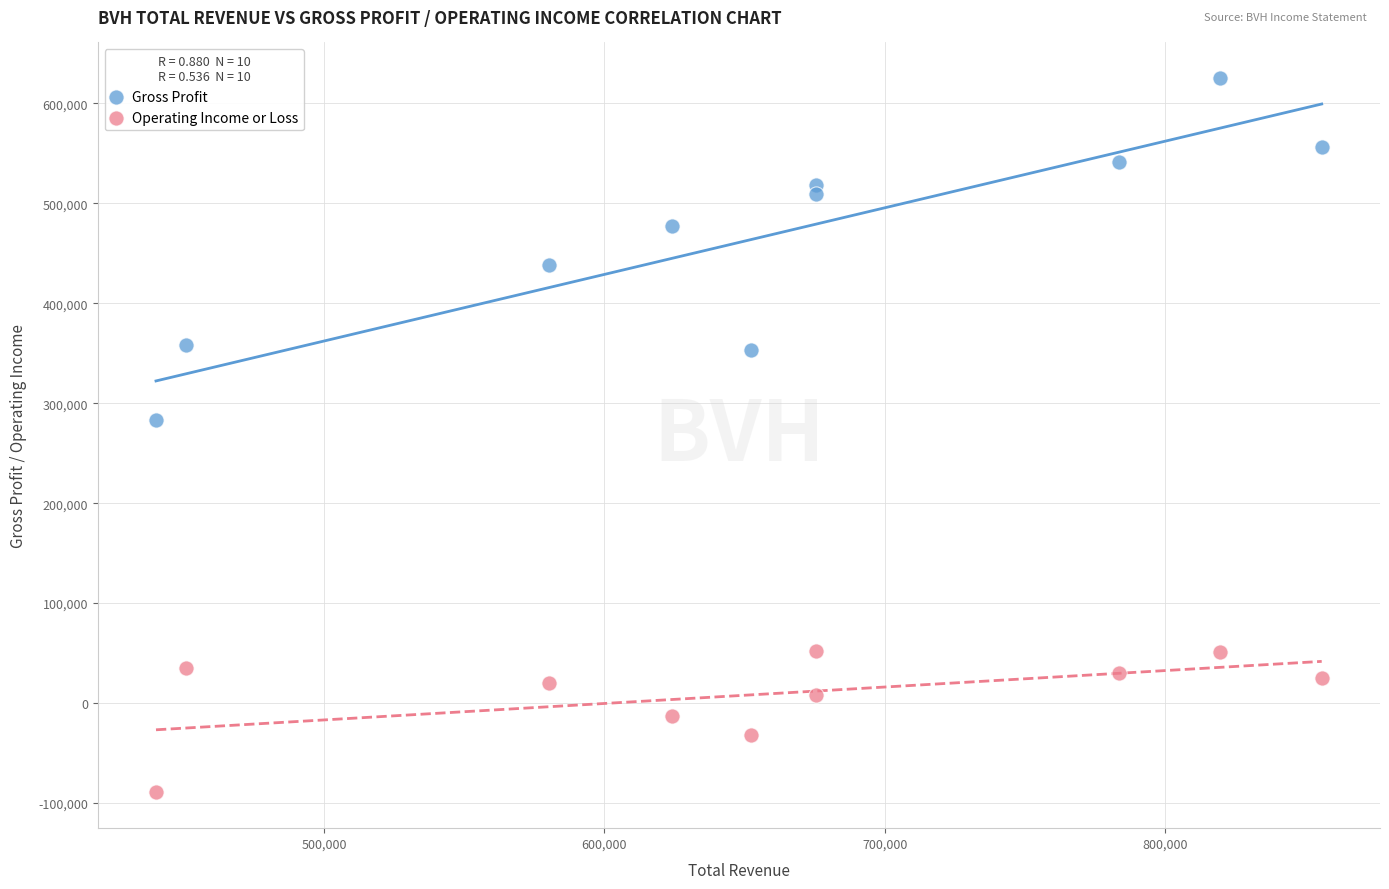

Across all data points, what is the range of Y values (max minus min)?

714600